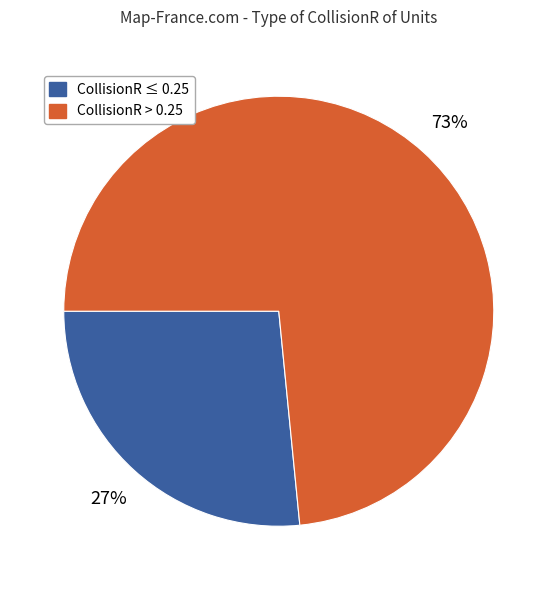

To the nearest percent, what is the average slice percentage?

50%